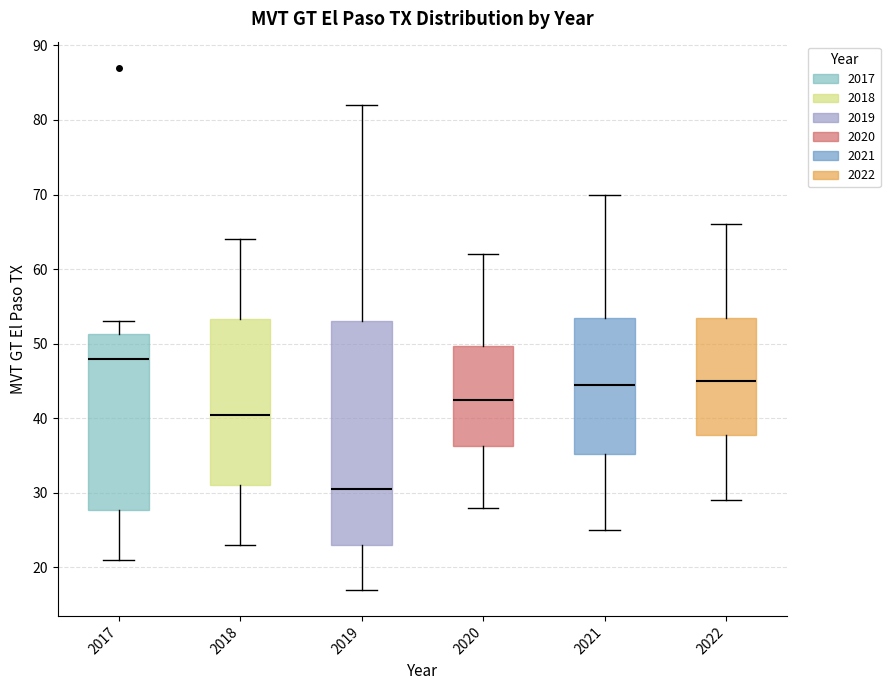

Which box is the tallest, from its lower edge to its upper edge?

2019